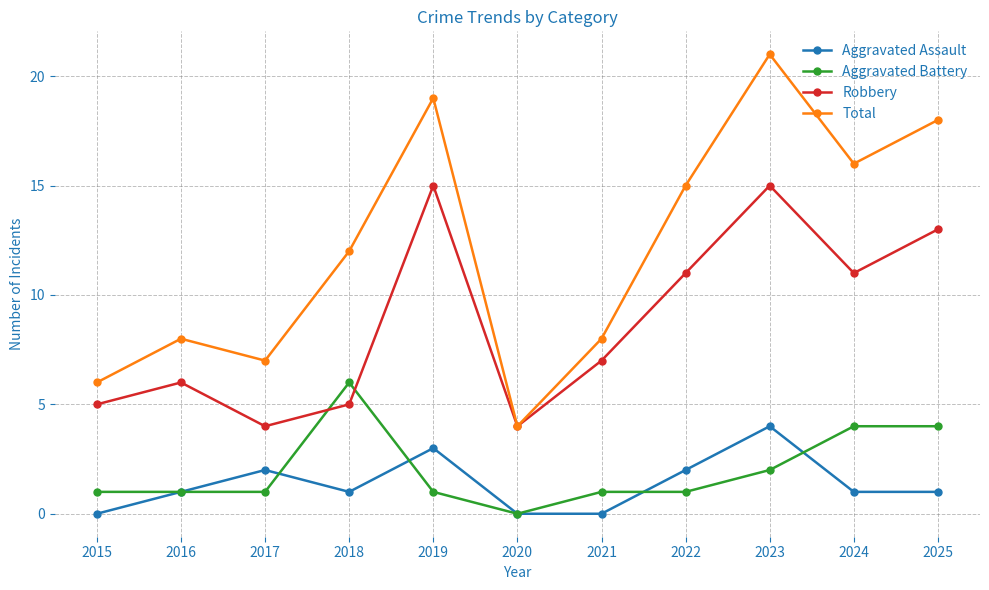

How many data points in Total are less than 12?

5